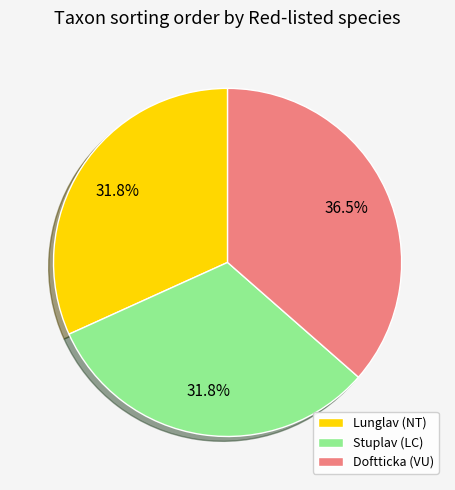

To the nearest percent, what is the difference between the largest and smallest slice percentages?

5%